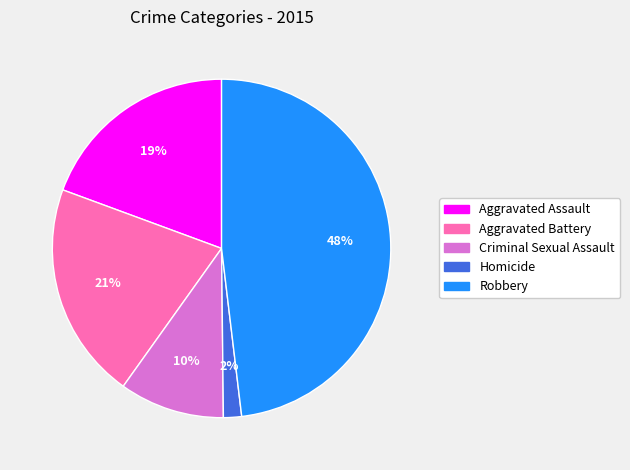

To the nearest percent, what portion does Aggravated Battery represent?

21%